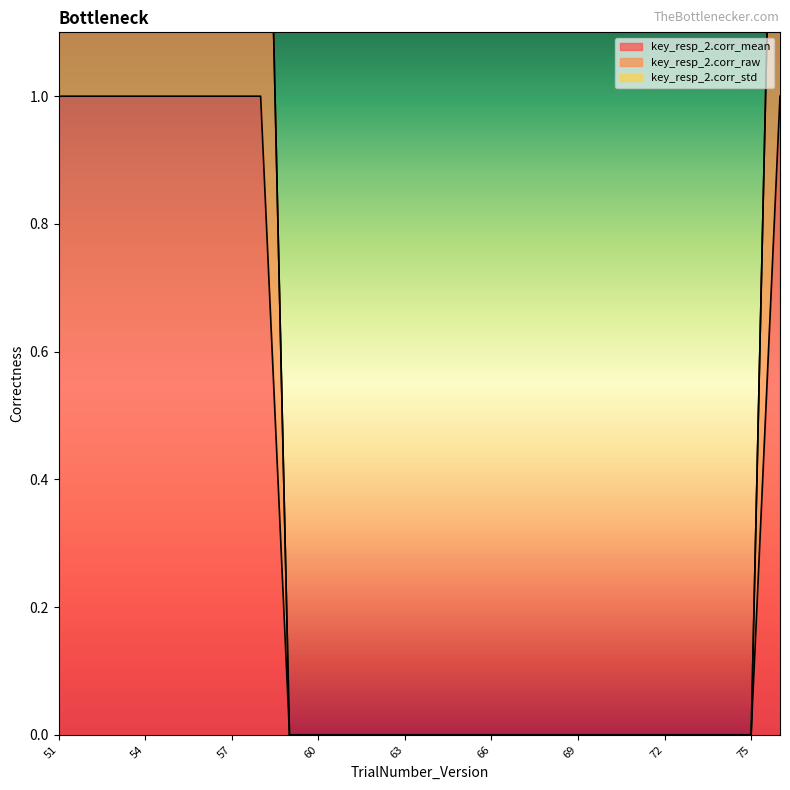

What is the label of the 19th point from the right?

58